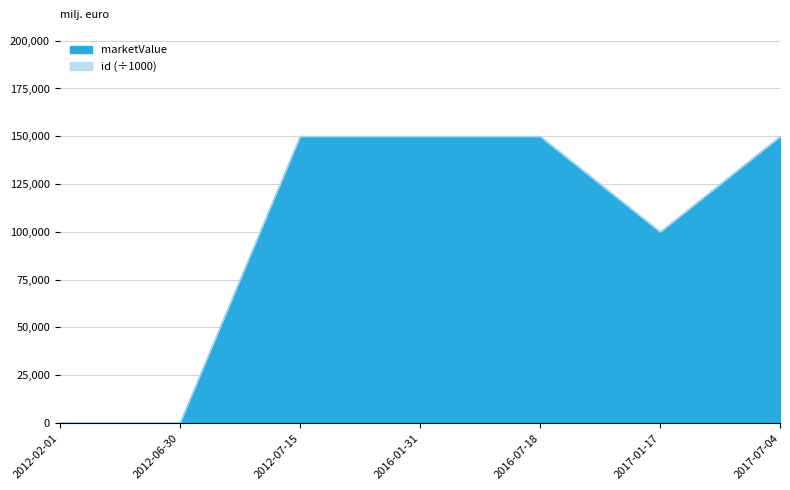

Between 2012-02-01 and 2017-01-17, which series saw the biggest shift?

marketValue